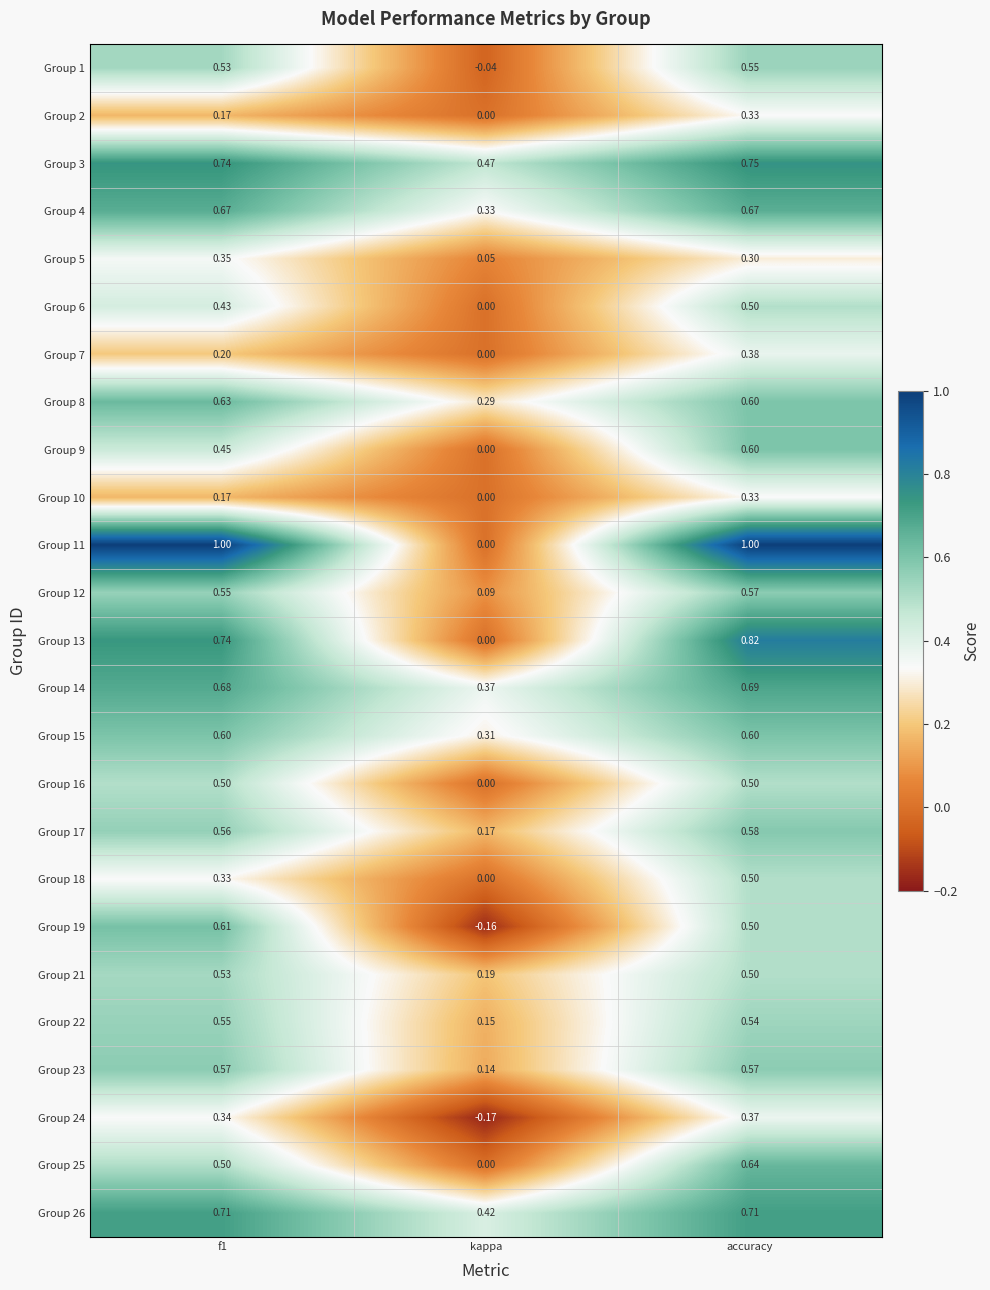

Where is Group 25 nearest to the value 0?

kappa